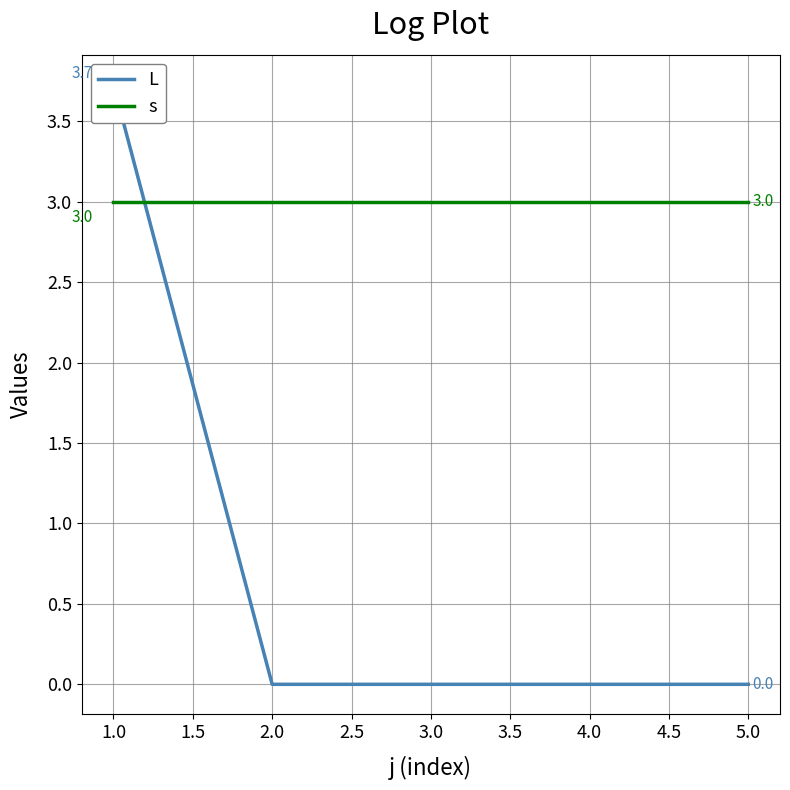

Between 1.0 and 2.0, which series saw the biggest shift?

L